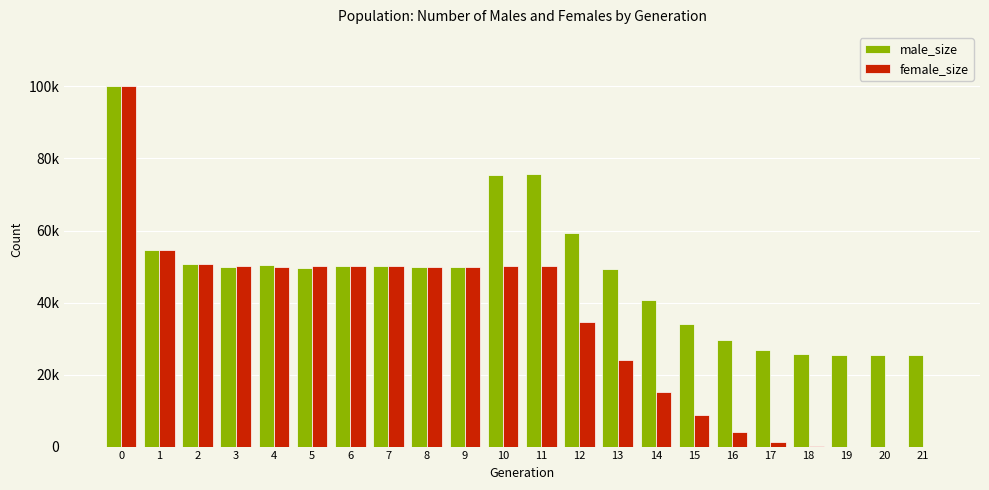

What are all the series names shown in the legend?

male_size, female_size